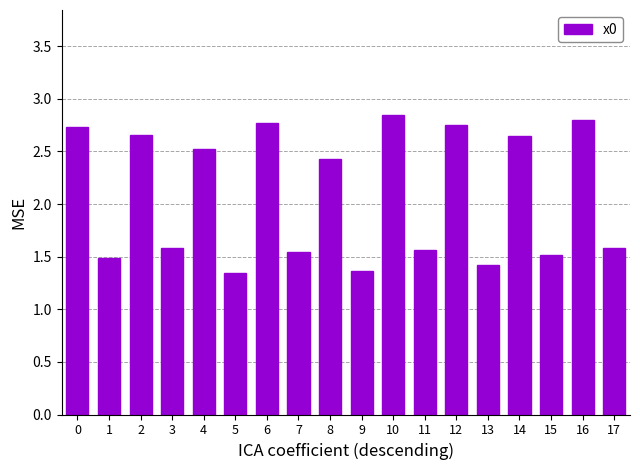

What is the sum of the values at 1 and 9?

2.9